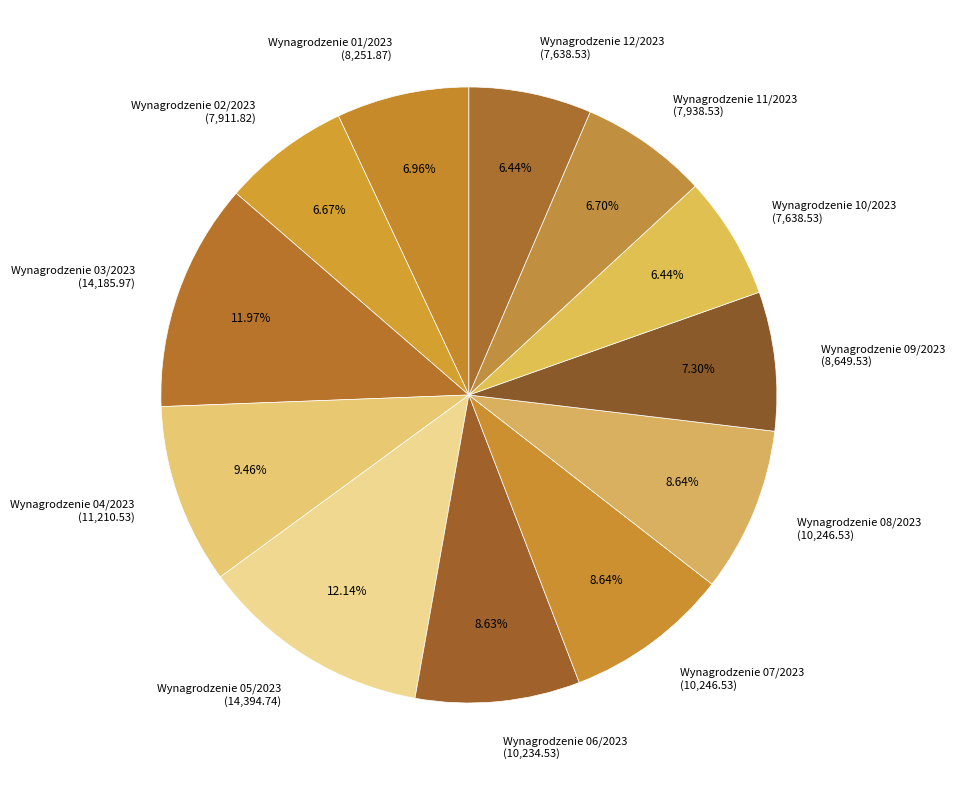

Count the number of slices in the pie.

12